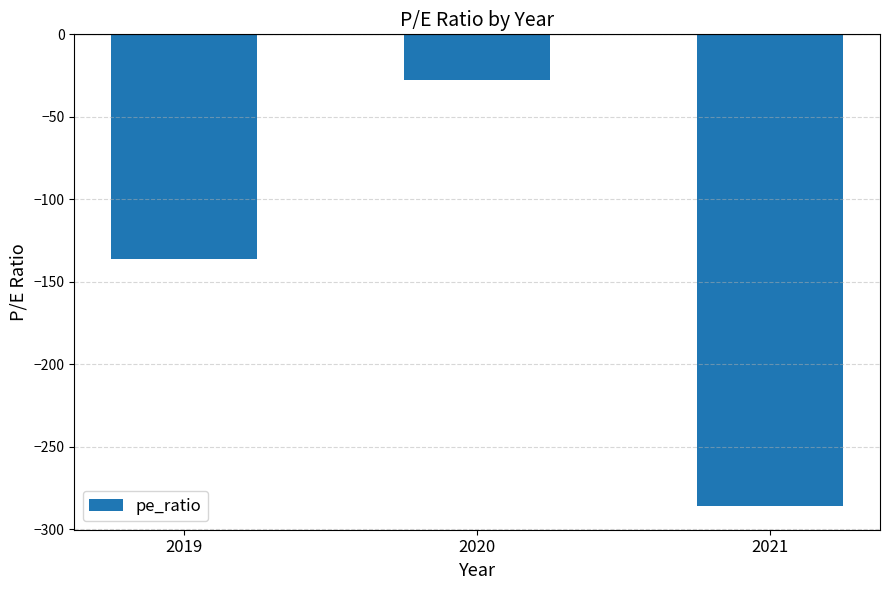

What is the value of the 3rd bar from the left?

-286.0